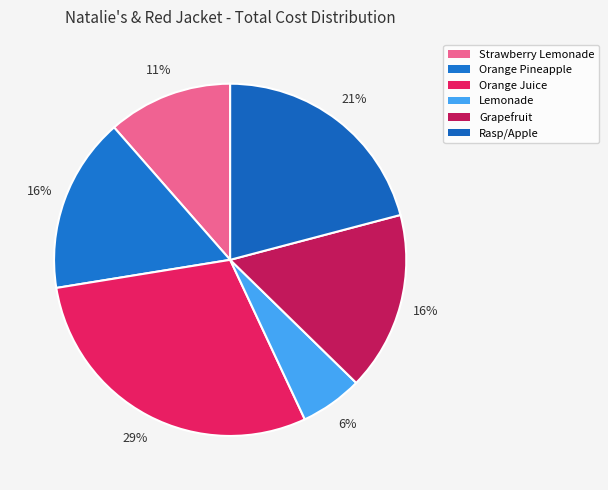

Which slice is the largest?

Orange Juice